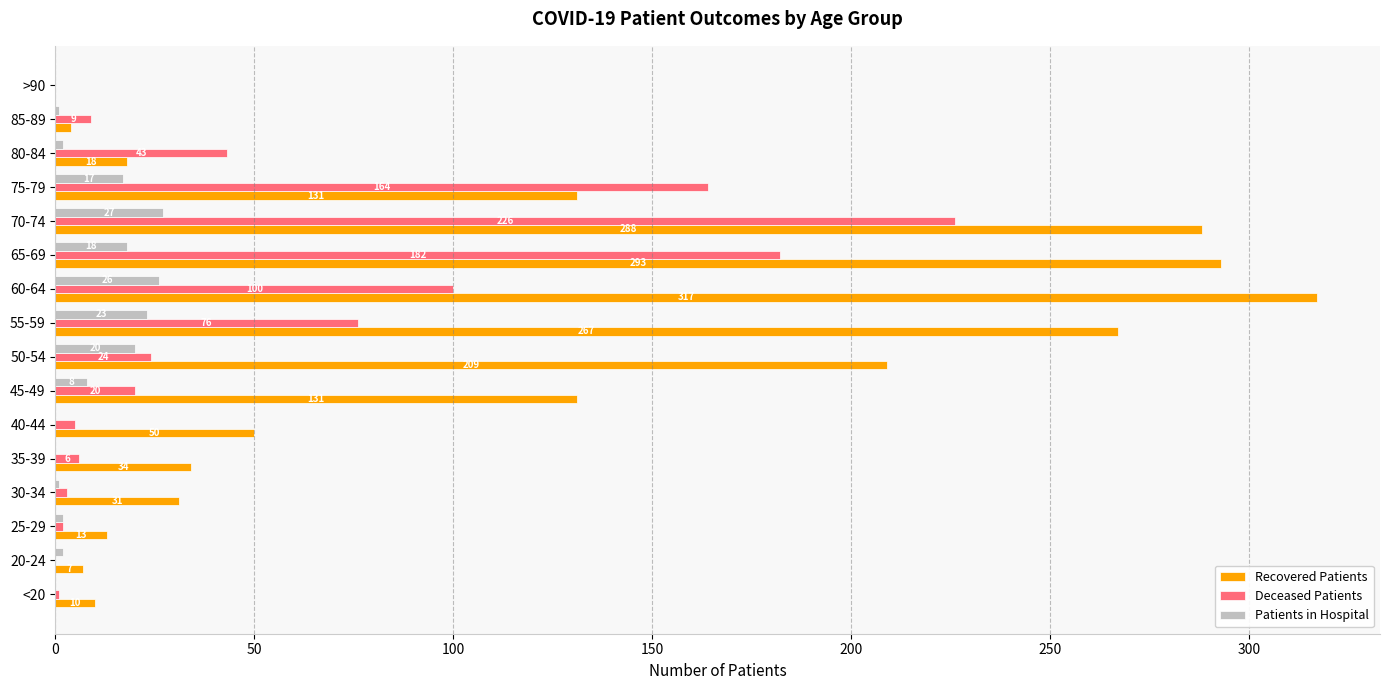

What is the sum of the Deceased Patients values at >90 and 40-44?

5